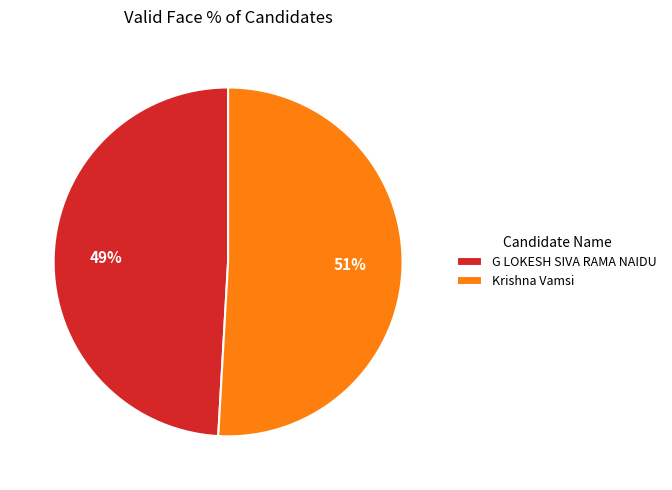

To the nearest percent, what is the difference between the G LOKESH SIVA RAMA NAIDU and Krishna Vamsi slice percentages?

2%